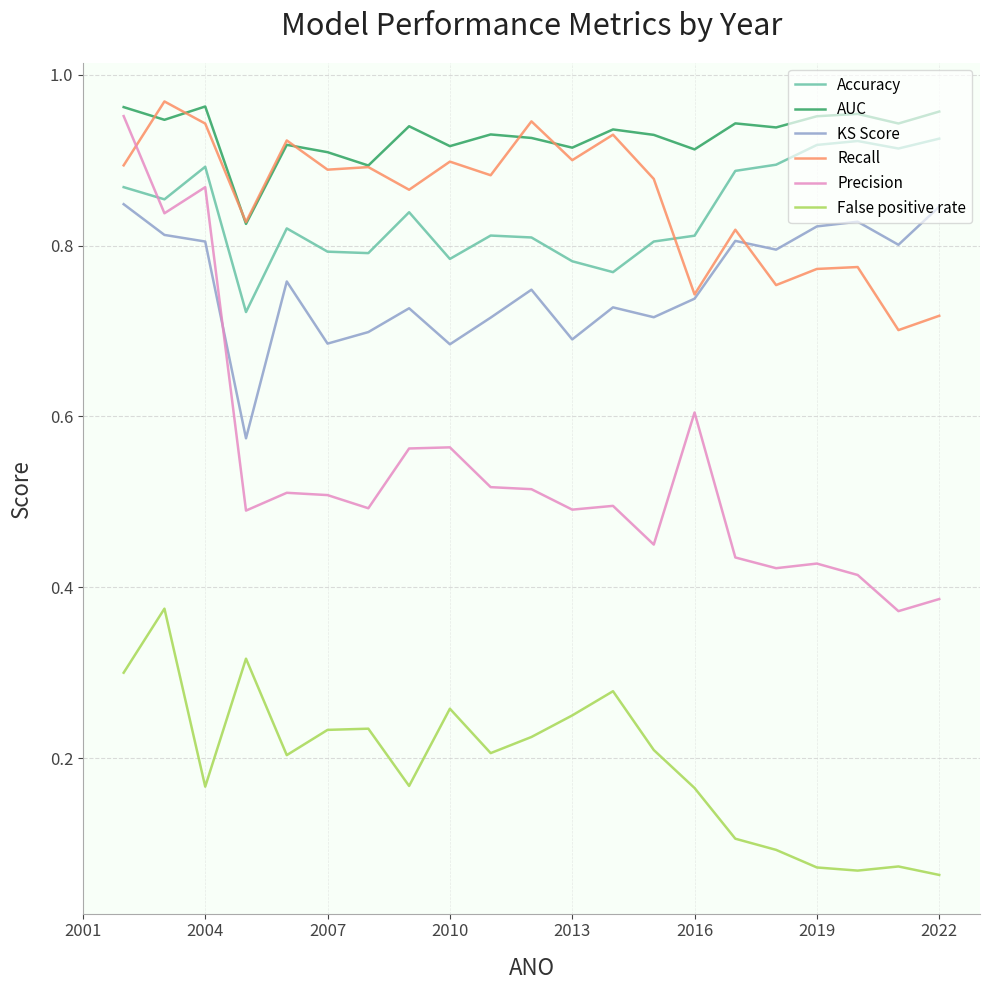

Which series has the largest total across all categories?

AUC